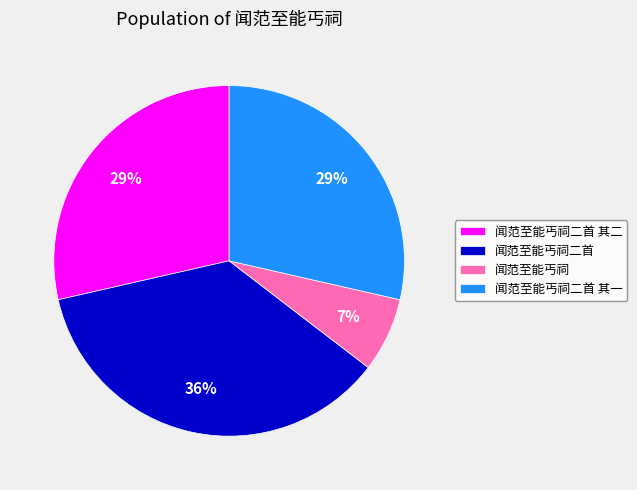

What is the ratio of the value at 闻范至能丐祠二首 其二 to the value at 闻范至能丐祠二首 其一?

1.0